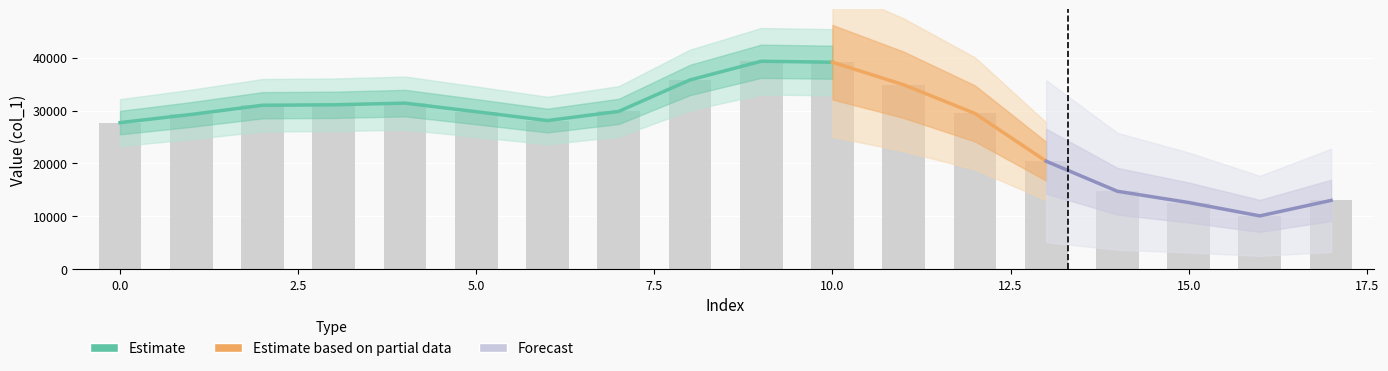

How many categories are shown in the chart?

18